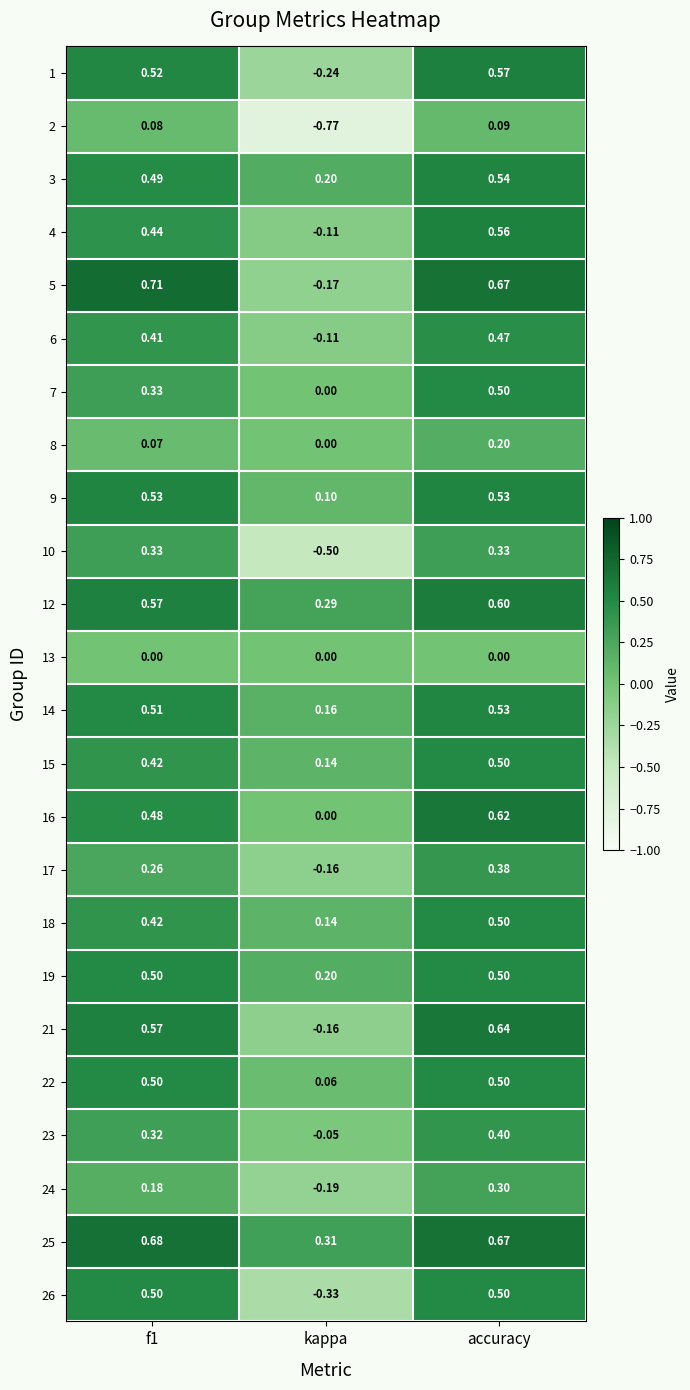

Is the value of 5 at f1 greater than the value of 15 at f1?

Yes